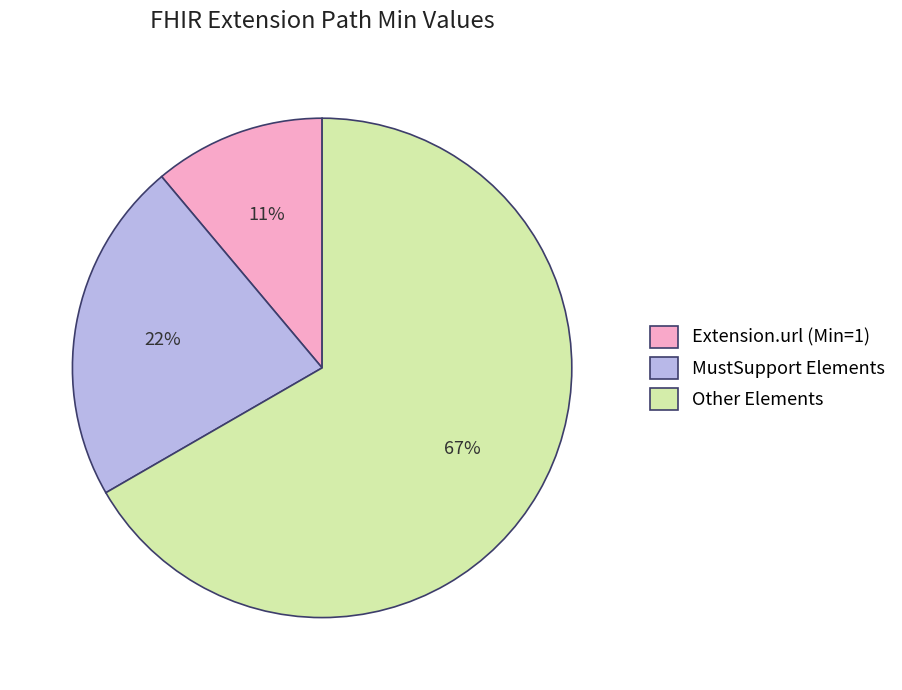

Which category has the smallest portion of the pie?

Extension.url (Min=1)